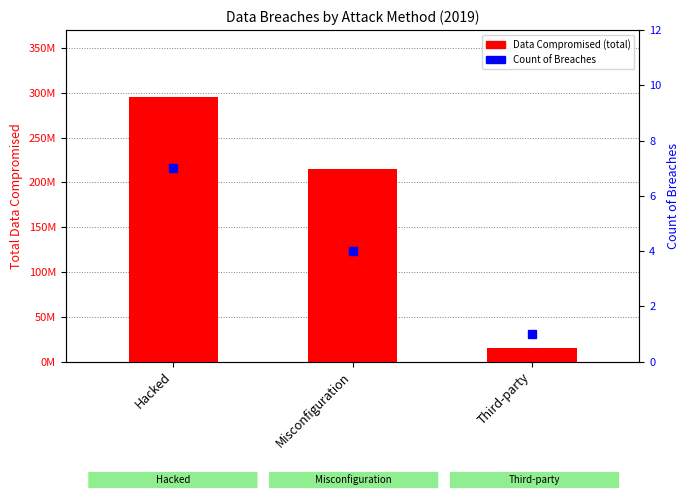

List the labels in order of Data Compromised (total) value, smallest first.

Third-party, Misconfiguration, Hacked